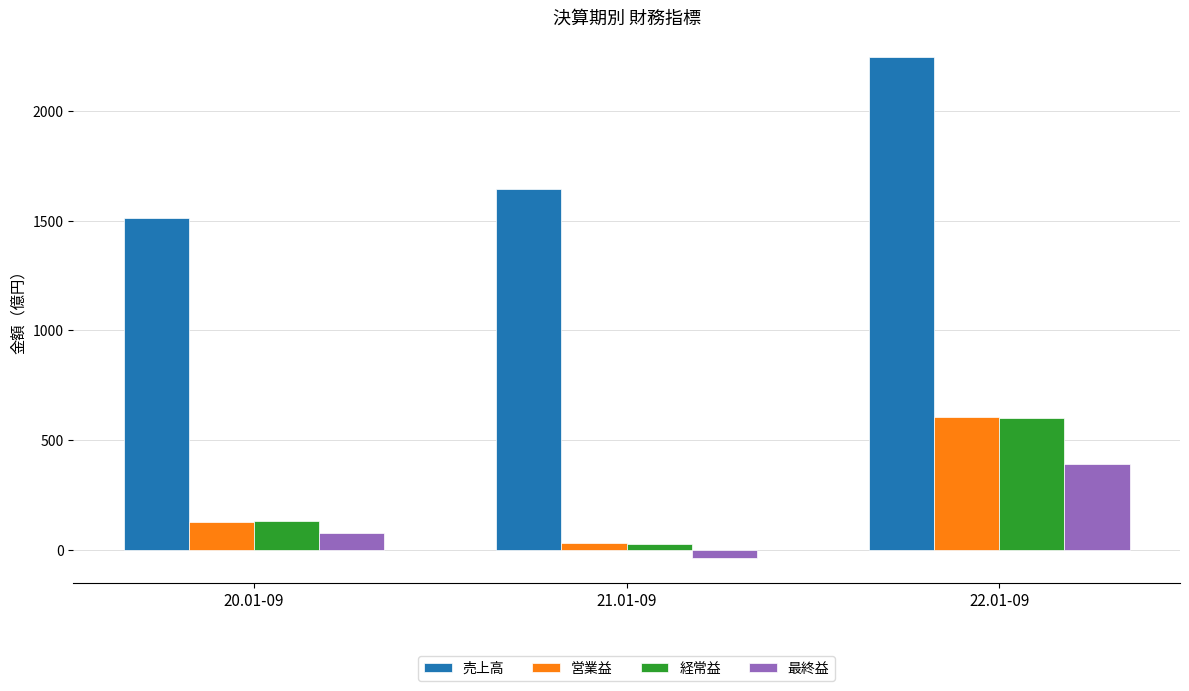

What is the total value across all series at 20.01-09?

1843